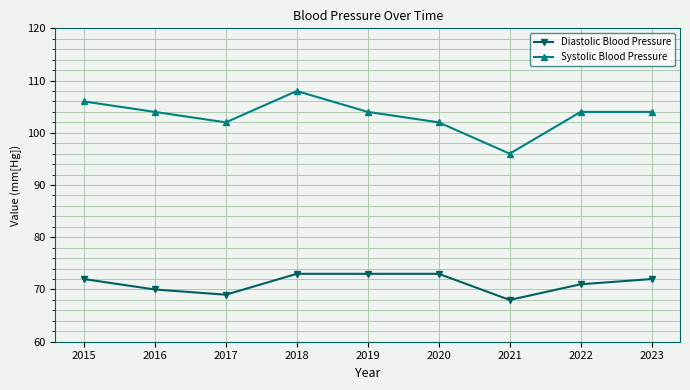

What are all the series names shown in the legend?

Diastolic Blood Pressure, Systolic Blood Pressure